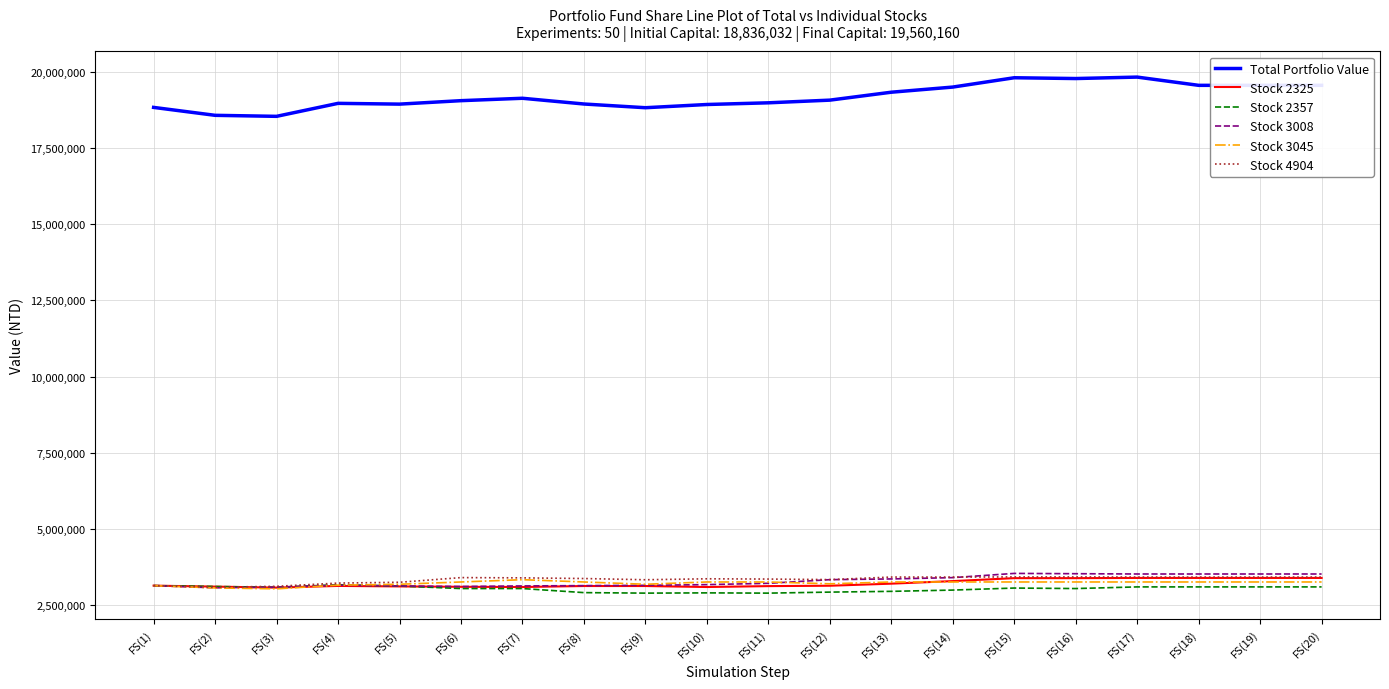

What is the total value across all series at FS(7)?

35132142.1